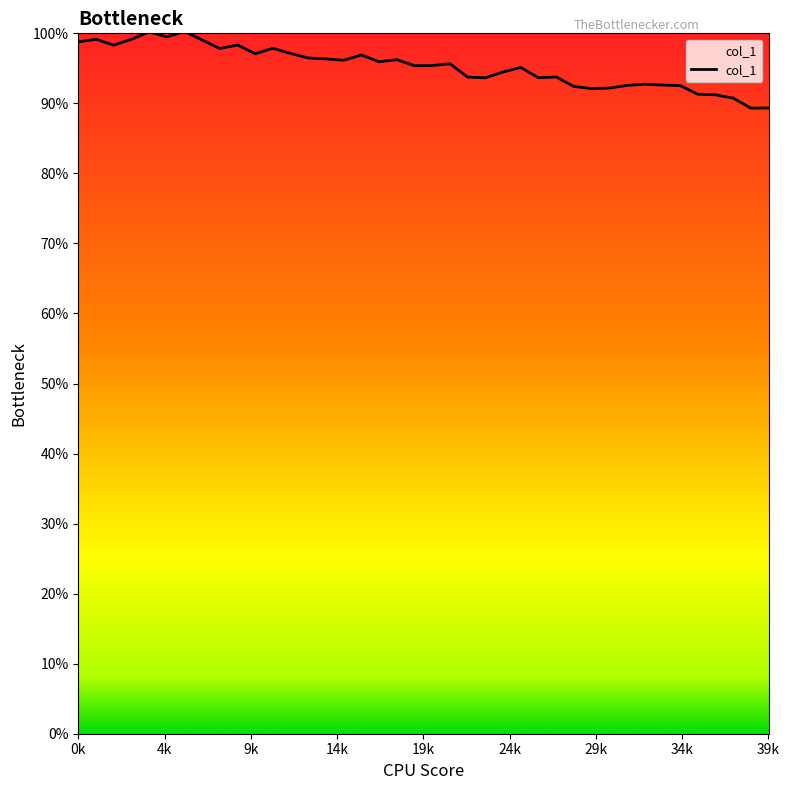

Does the chart have visible grid lines?

No